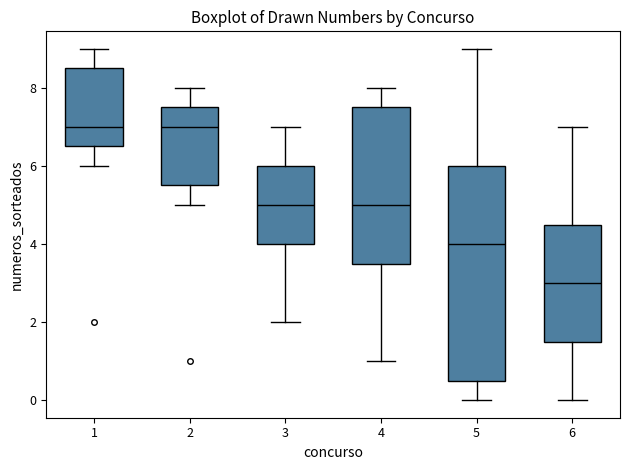

Where is the lower edge of the box at x = 2 on the y-axis? The values are not printed on the chart, so give them approximately, as read against the axis.

5.6